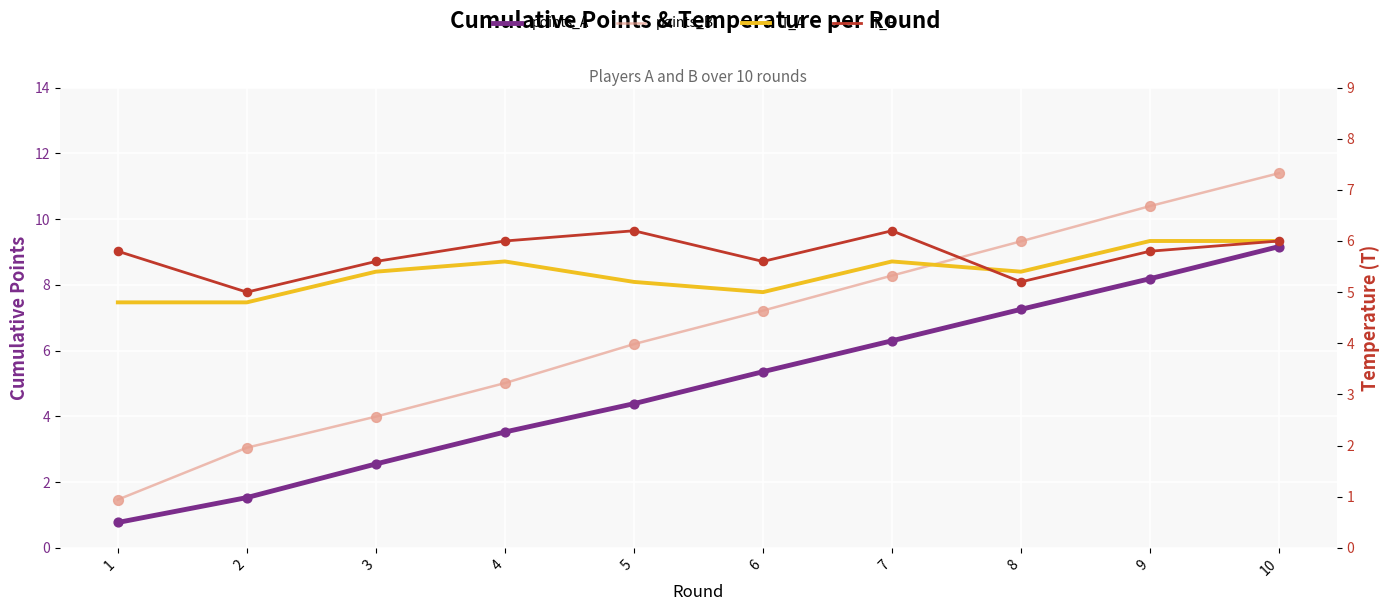

Which series has the largest total across all categories?

points_B